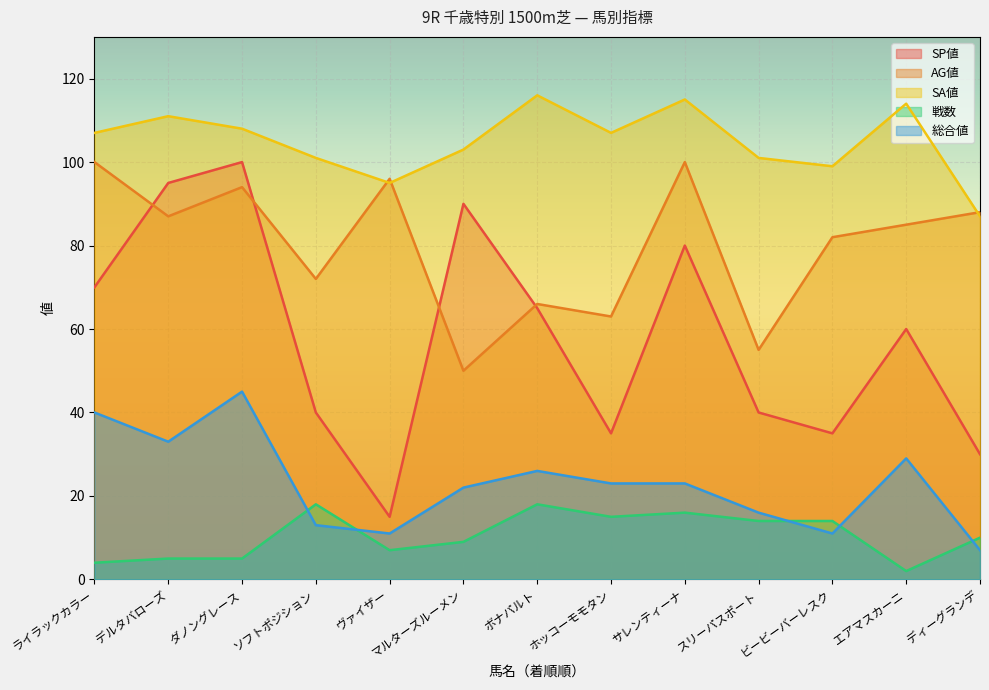

True or false: AG値 and 戦数 cross at least once.

False